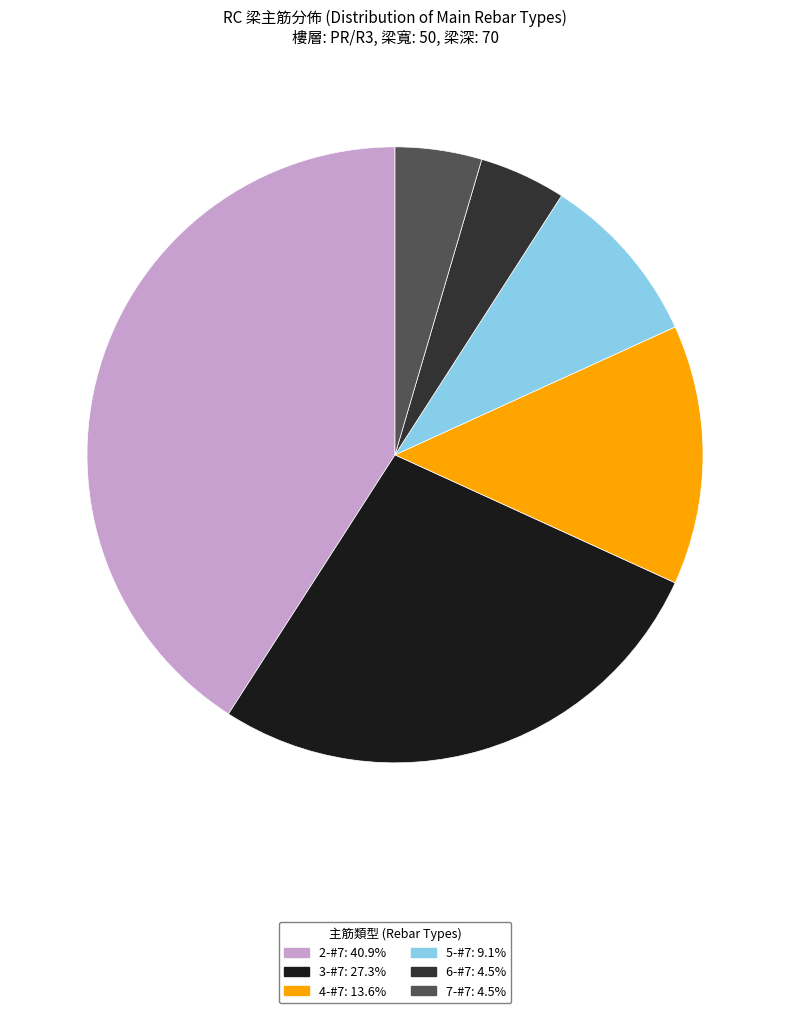

Is there a majority slice in this chart?

No